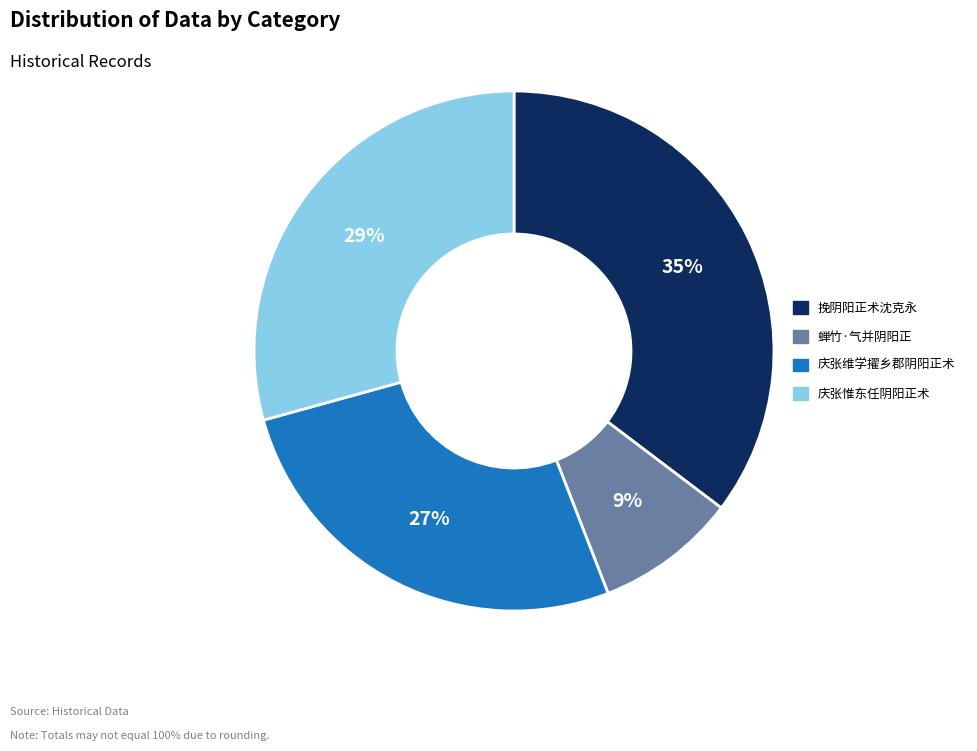

Does 挽阴阳正术沈克永 represent more than half of the total?

No